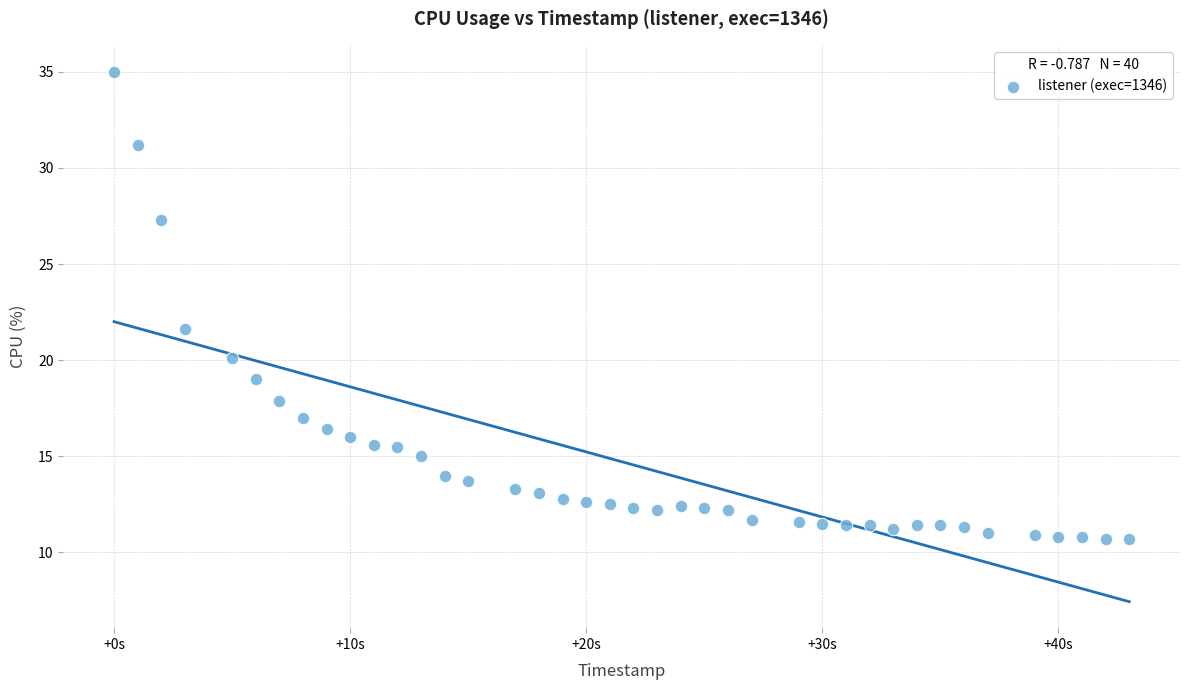

What Y value in the scatter plot is closest to 22?

21.6